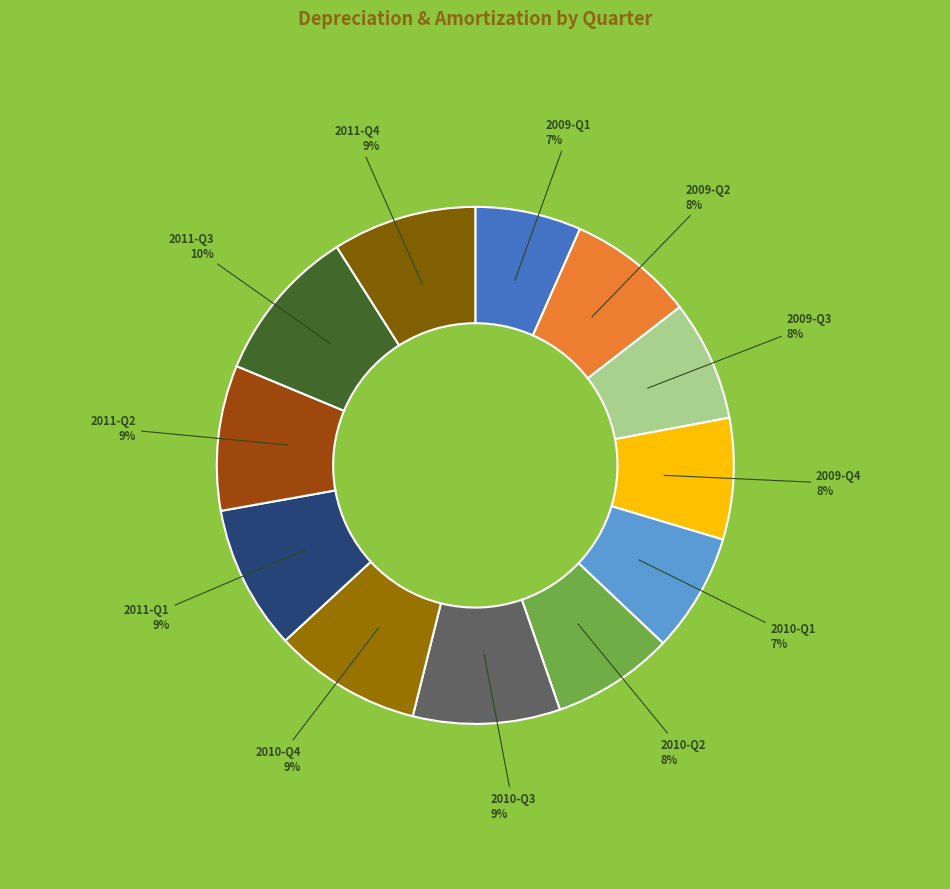

Combined, do 2009-Q3 and 2009-Q2 account for over 50%?

No